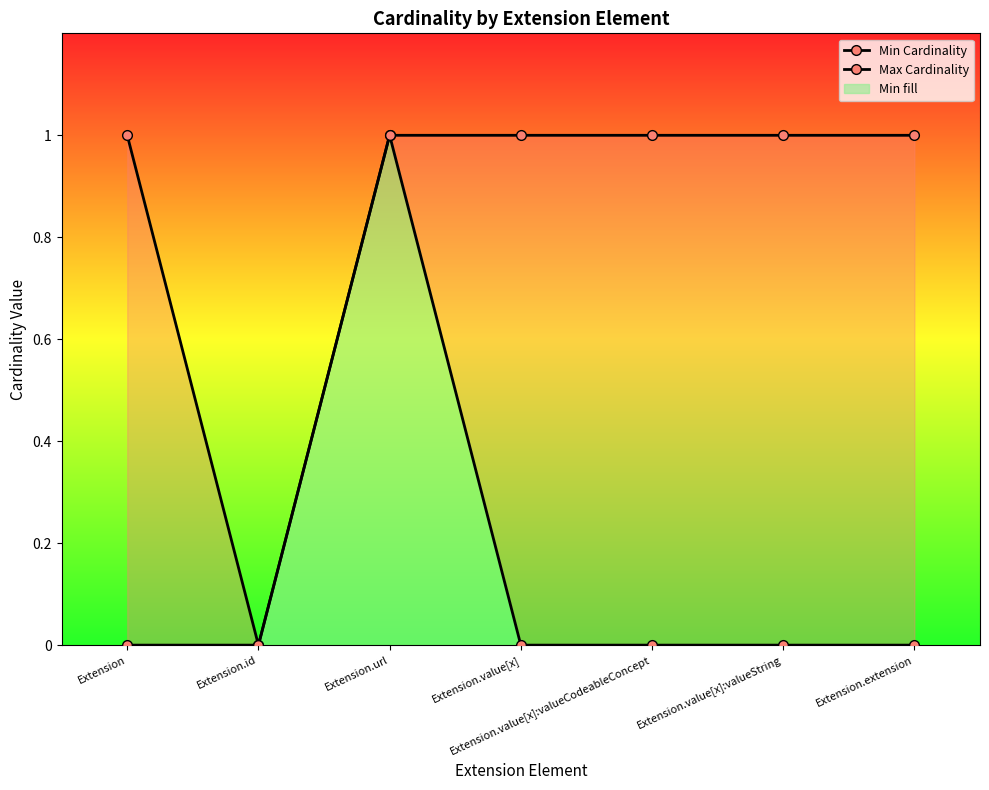

True or false: Max Cardinality and Min Cardinality cross at least once.

False